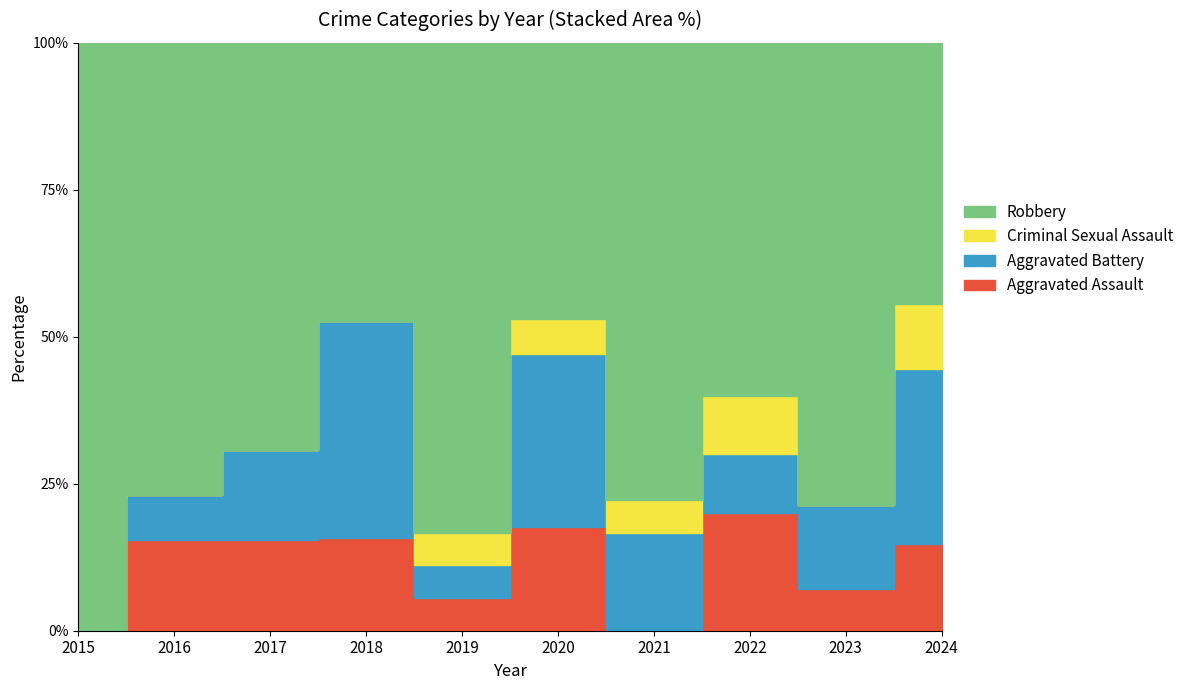

What are all the series names shown in the legend?

Aggravated Assault, Aggravated Battery, Criminal Sexual Assault, Robbery